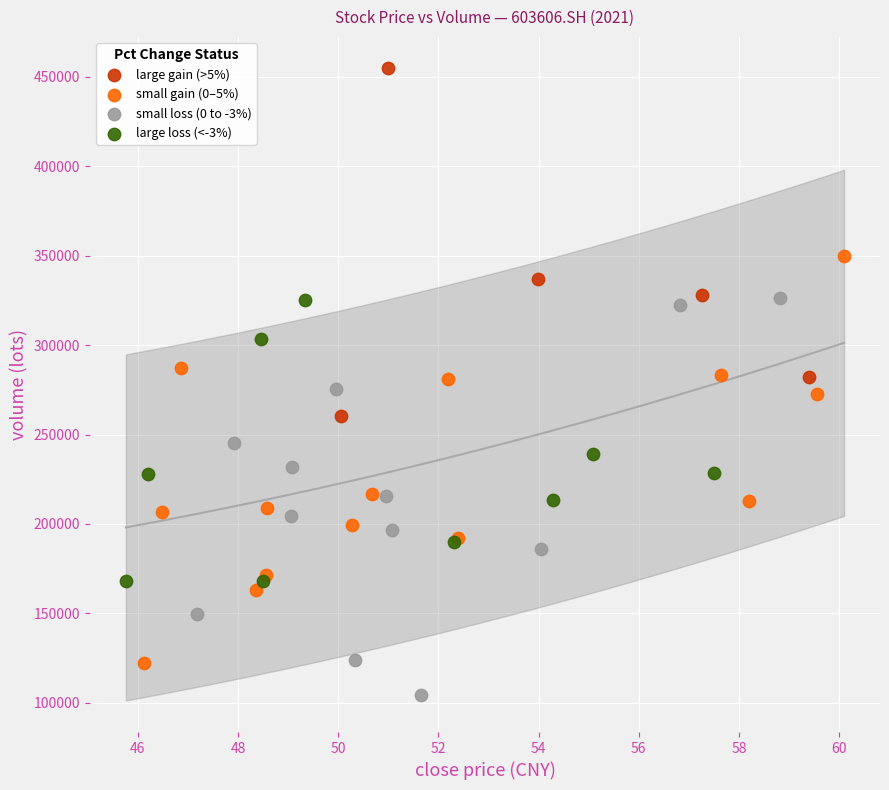

Which series reaches the maximum Y coordinate?

large gain (>5%)